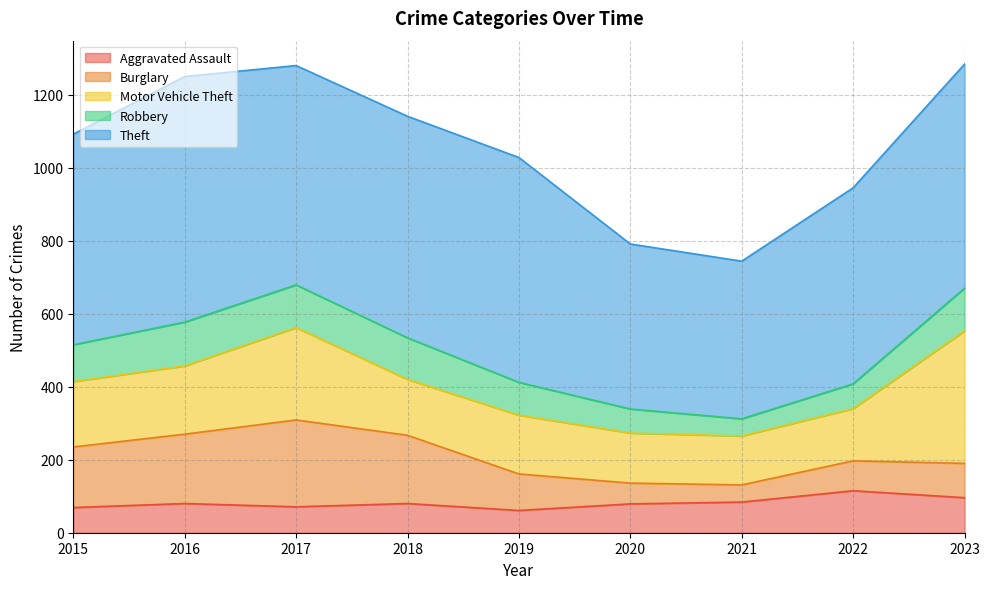

Is the value of Burglary at 2021 greater than the value of Robbery at 2016?

No